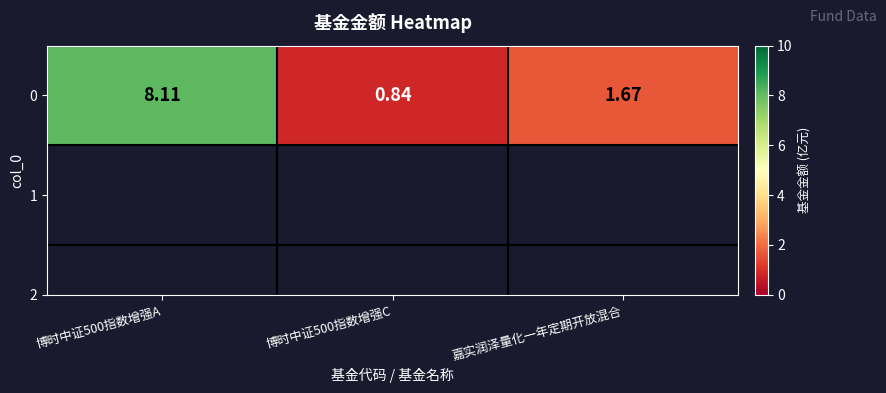

Reading left to right, list all the values displayed in this chart.

8.1	0.8	1.7